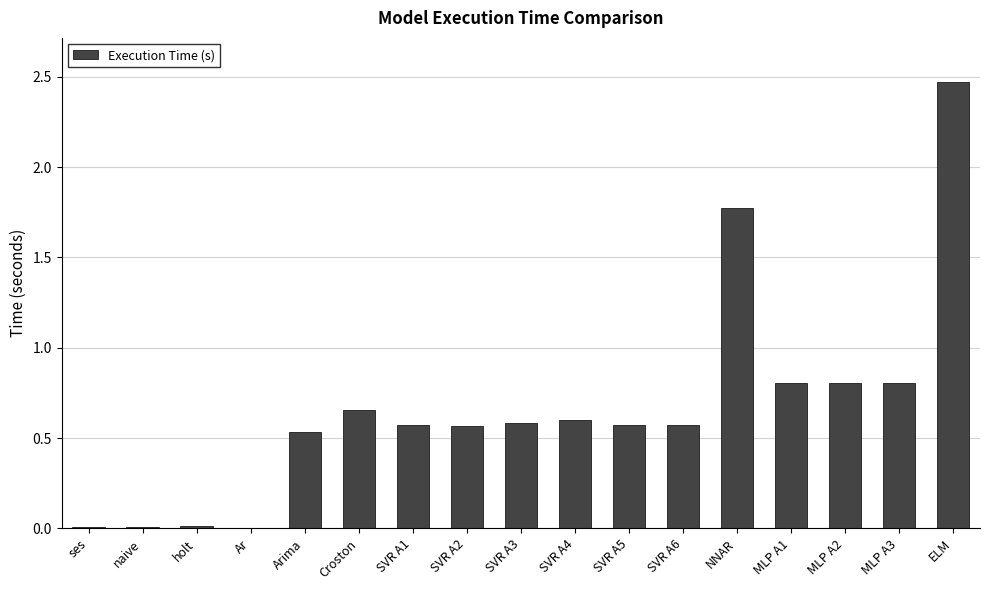

Is it true that the value at ELM is 3.4?

False